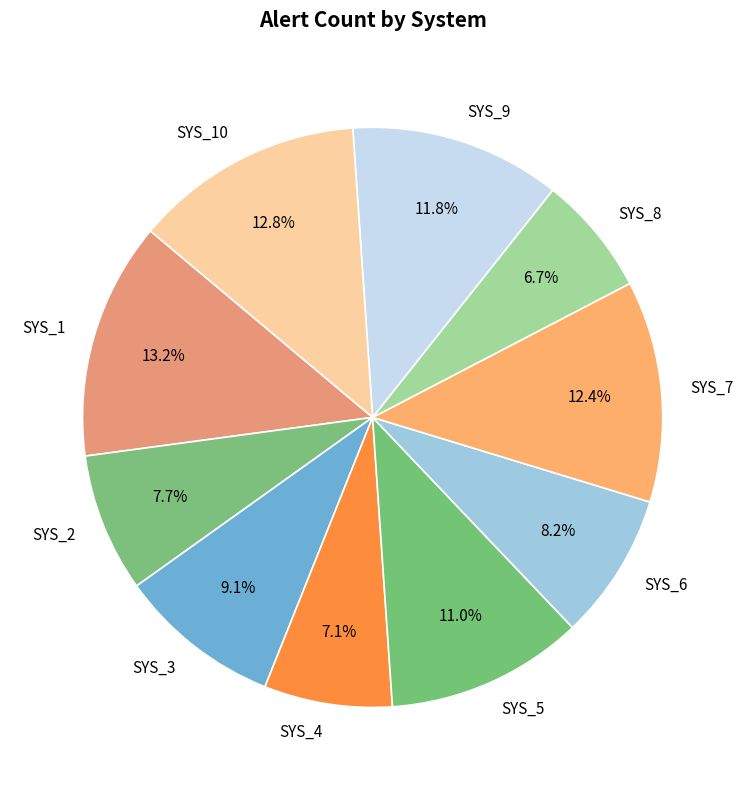

Is it true that SYS_3 is 2% of the pie?

False